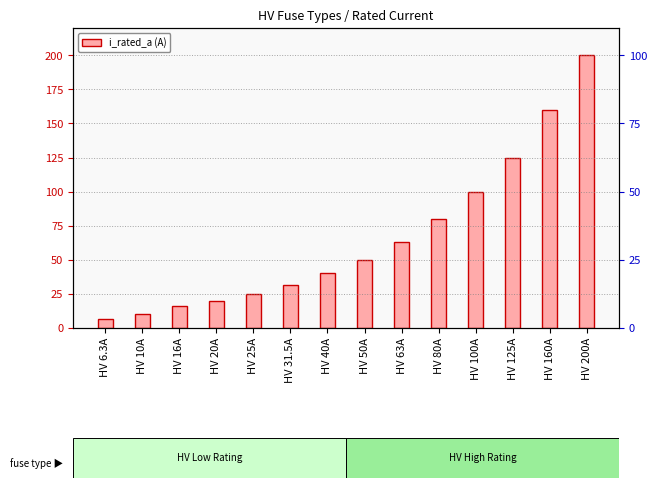

Rank the categories by value from lowest to highest.

HV 6.3A, HV 10A, HV 16A, HV 20A, HV 25A, HV 31.5A, HV 40A, HV 50A, HV 63A, HV 80A, HV 100A, HV 125A, HV 160A, HV 200A